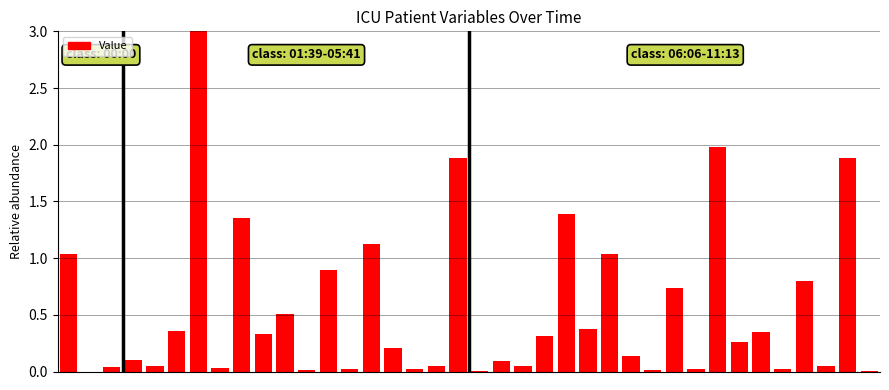

What is the sum of all values?

20.5